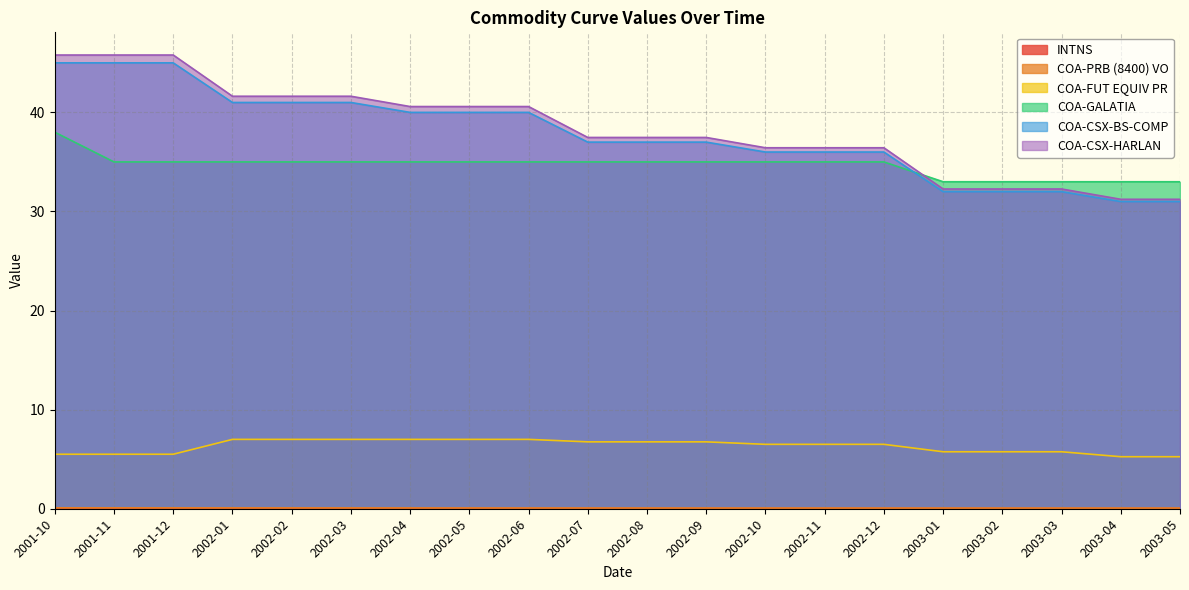

Is it true that COA-CSX-HARLAN equals 12.2 at 2003-02?

False